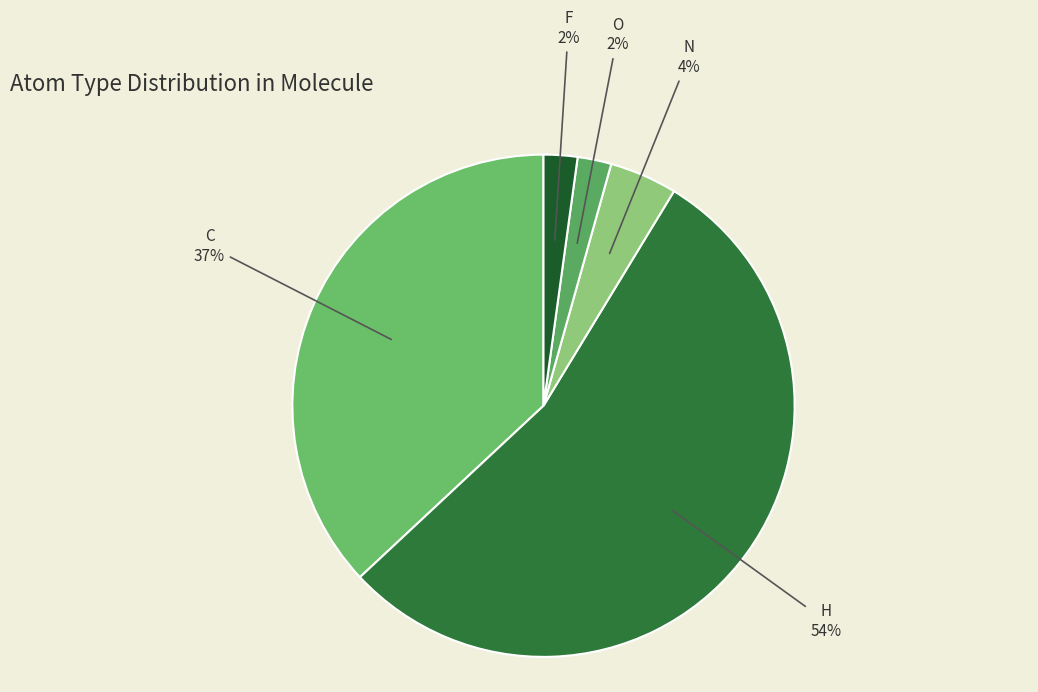

Combined, do C and F account for over 50%?

No